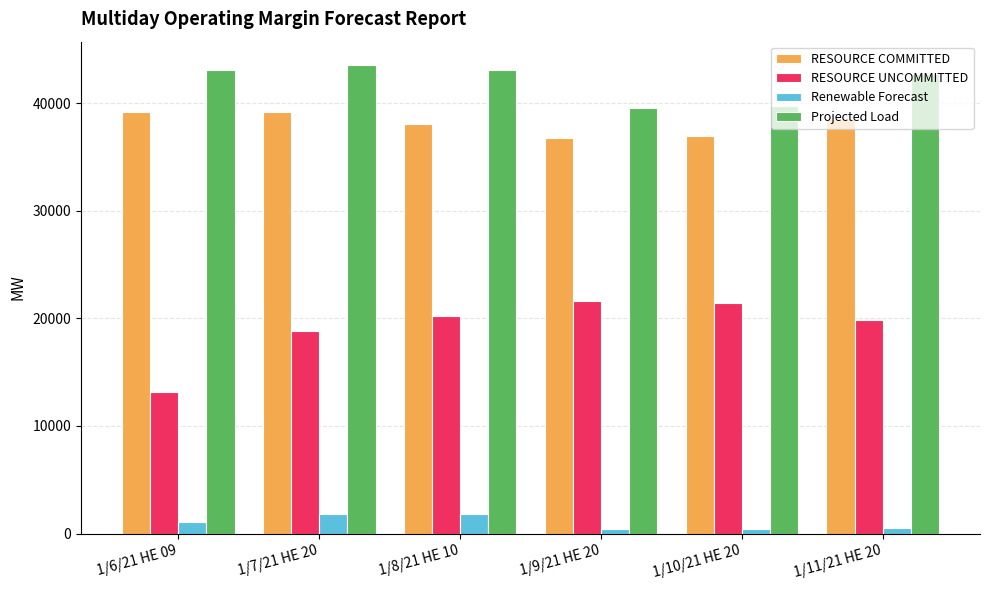

How many bars are there in total?

24